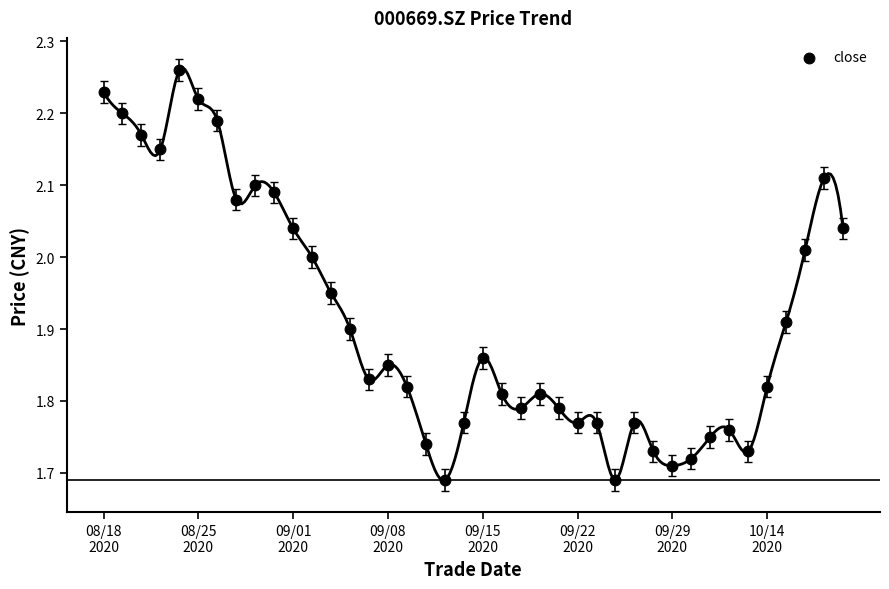

What is the range of Y values (max minus min)?

0.6